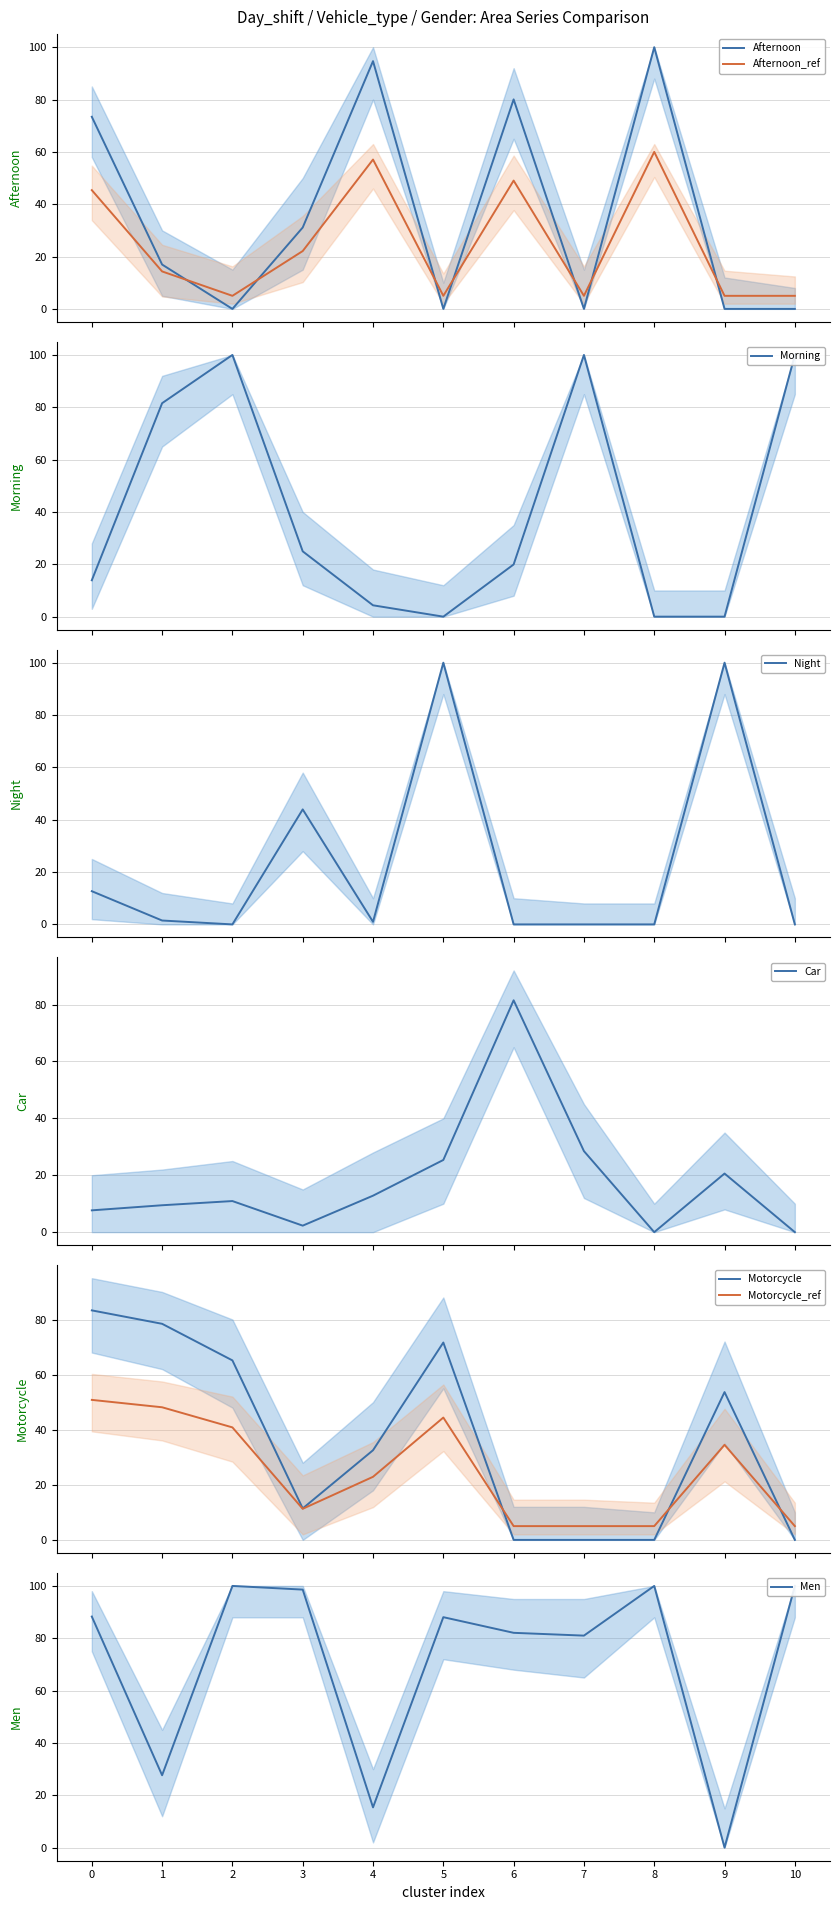

At 7, list the series in order from smallest to largest.

Afternoon, Night, Motorcycle, Car, Men, Morning